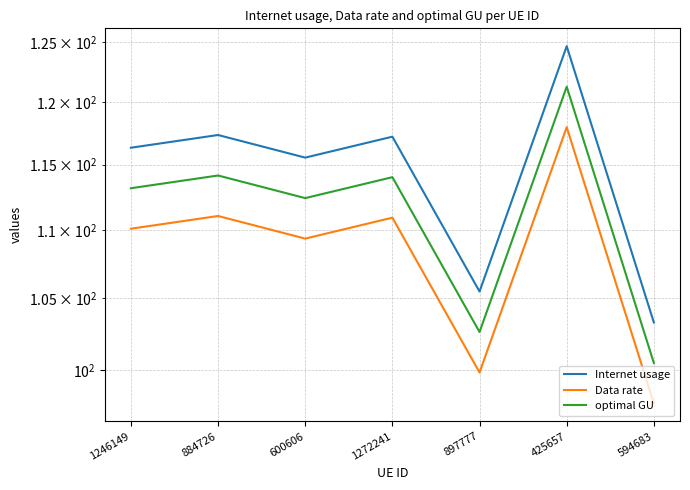

How many interior local valleys does the Data rate series have?

2